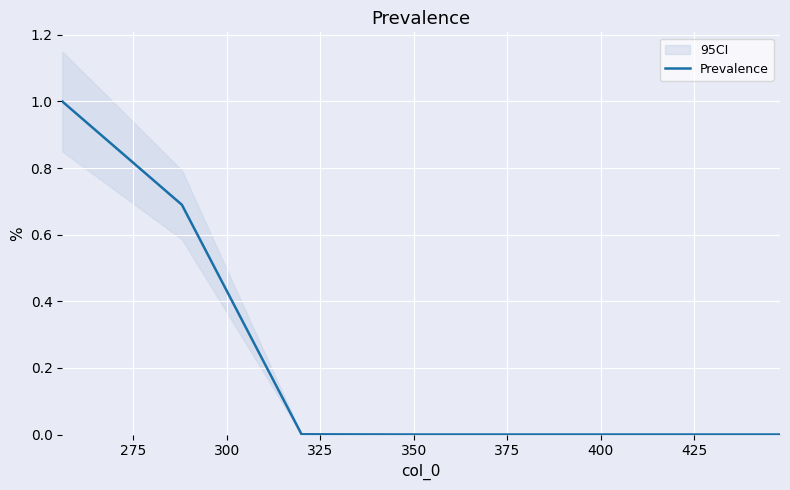

True or false: the data shows 0.5 at 325.

False